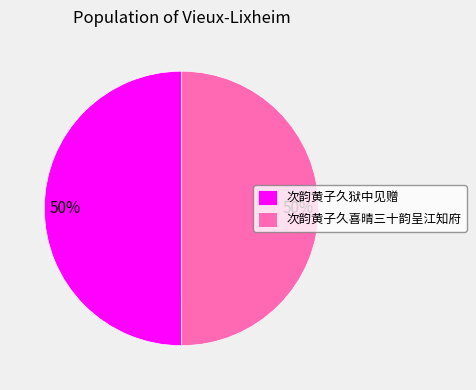

What is the ratio of the value at 次韵黄子久喜晴三十韵呈江知府 to the value at 次韵黄子久狱中见赠?

1.0